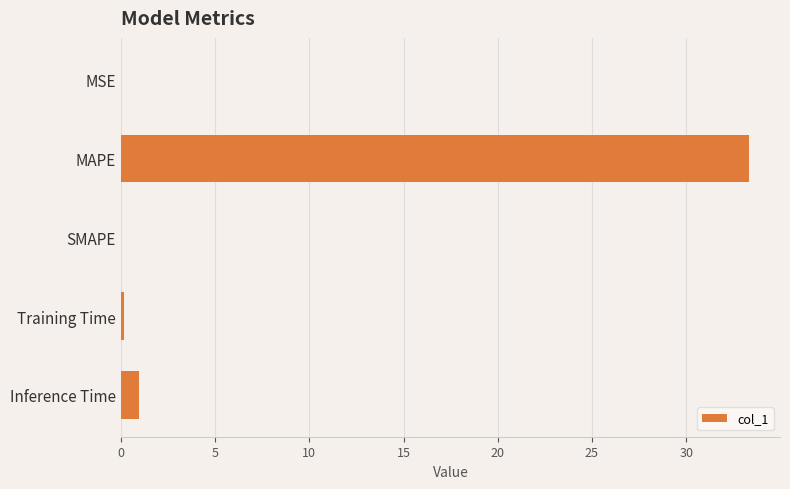

What is the change in value from MAPE to Inference Time?

-32.4